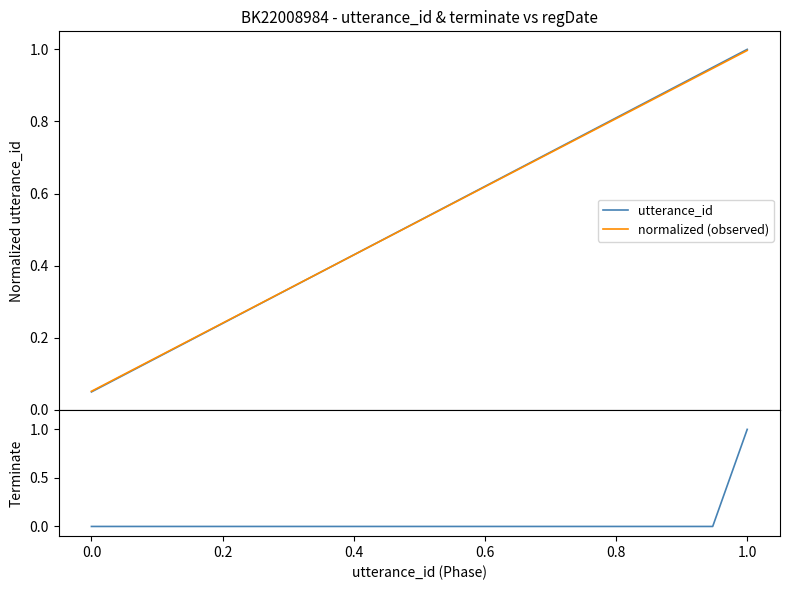

What is the highest value of the utterance_id series?

1.0